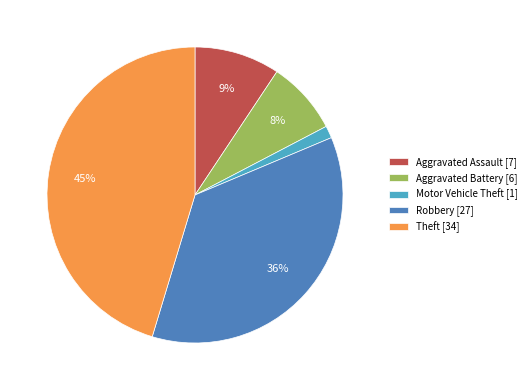

Which category has the biggest portion of the pie?

Theft